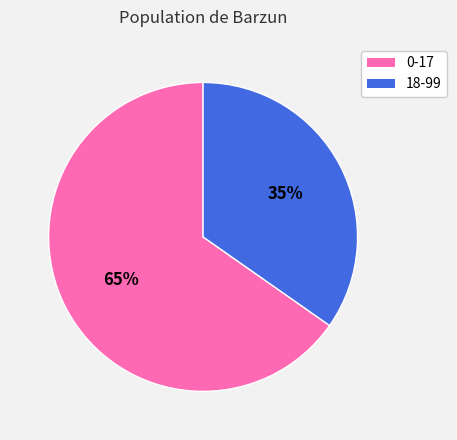

What is the smallest slice in the pie chart?

18-99